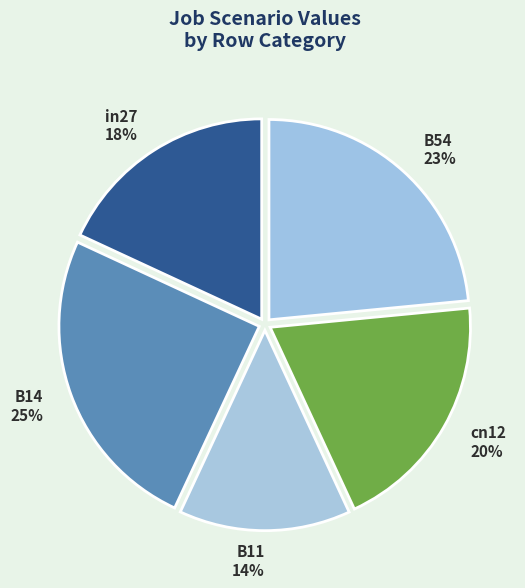

Which has a higher value, B54 or B11?

B54